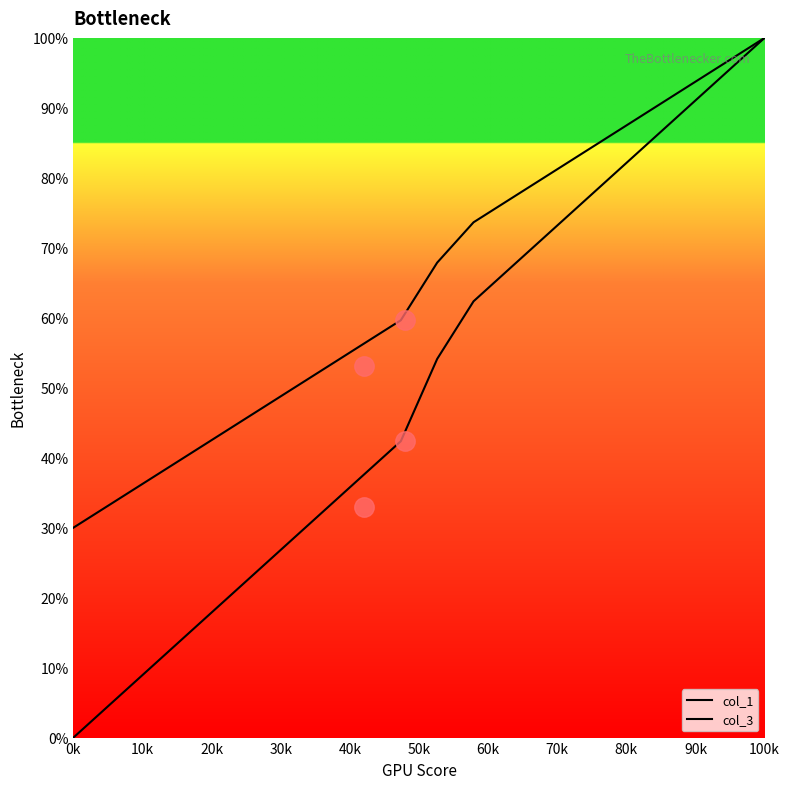

Reading left to right, transcribe all the data shown in this chart.

col_1: 0.0	4.7	9.4	14.1	18.8	23.5	28.2	32.9	37.7	42.4	54.1	62.4	67.1	71.8	76.5	81.2	85.9	90.6	95.3	100.0
col_3: 30.0	33.3	36.6	39.9	43.2	46.5	49.8	53.1	56.4	59.6	67.9	73.6	76.9	80.2	83.5	86.8	90.1	93.4	96.7	100.0